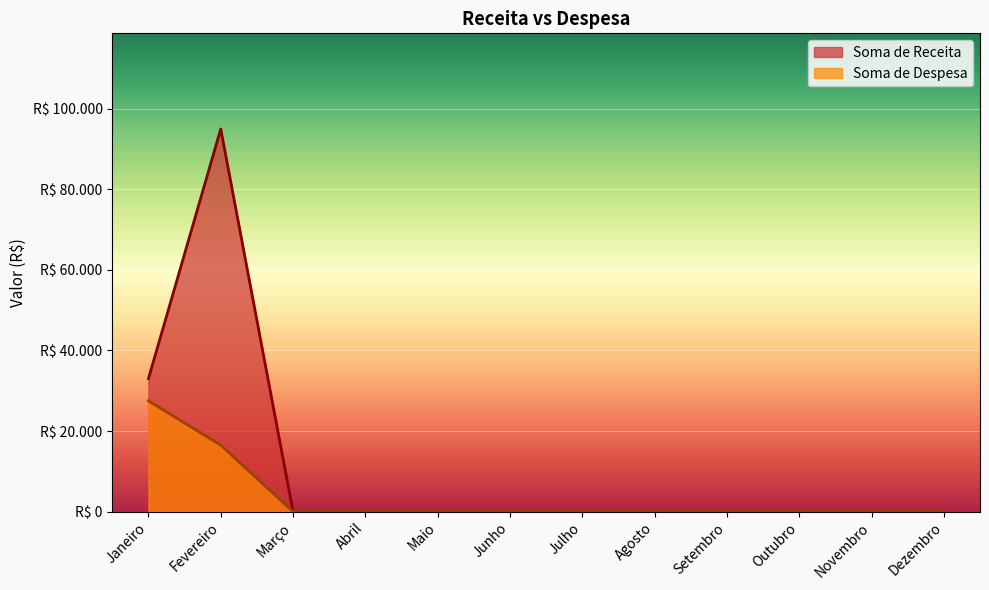

At which category is the sum across all series the highest?

Fevereiro